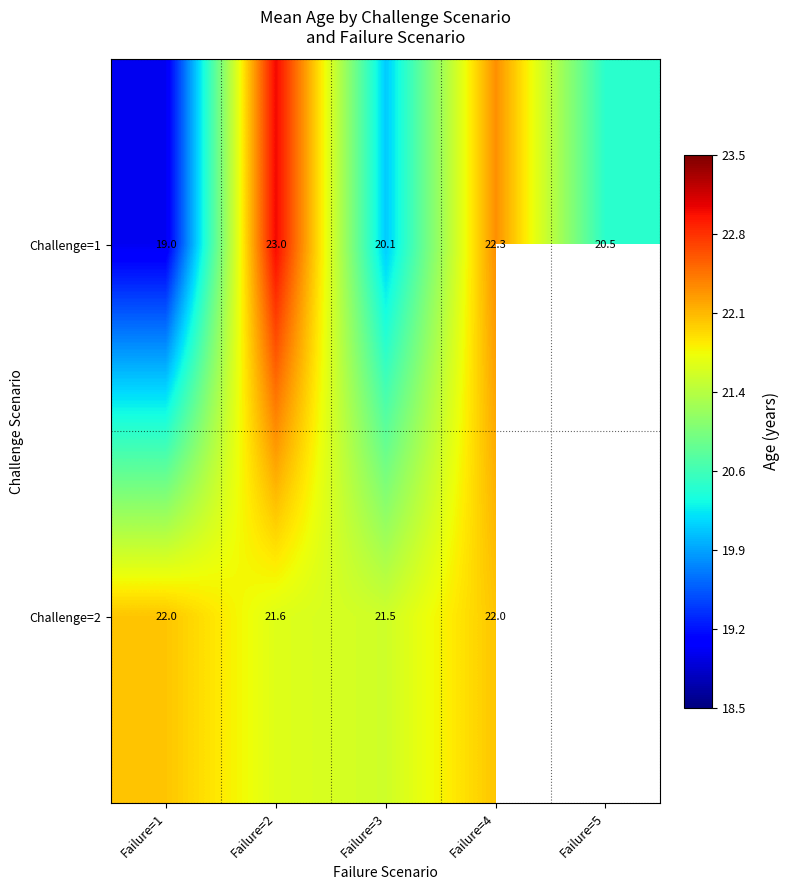

What is the approximate value of Challenge=1 at Failure=1?

19.0